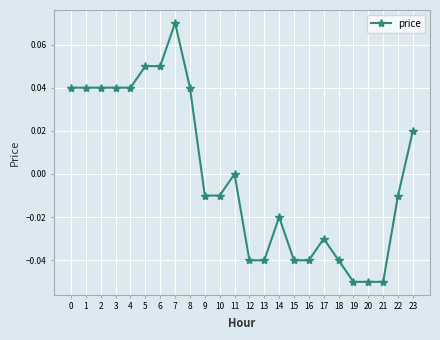

Which has a higher value, 8 or 18?

8